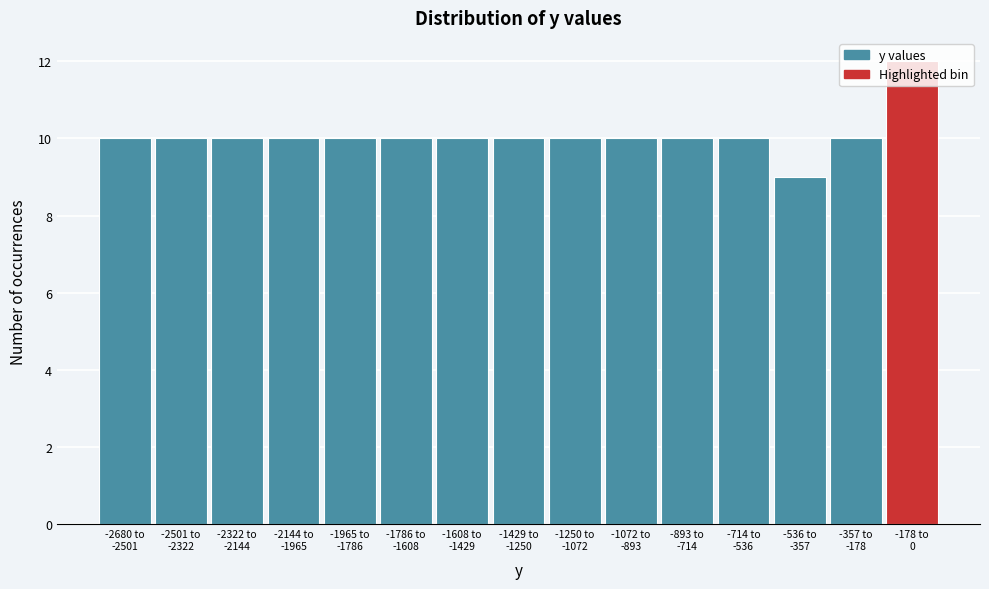

What is the average value?

10